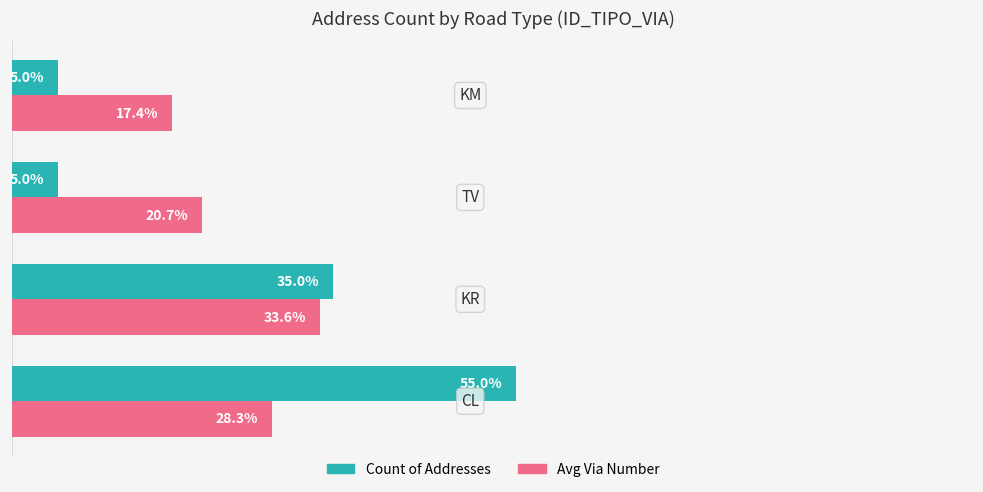

Which series has the widest spread of values?

Count of Addresses